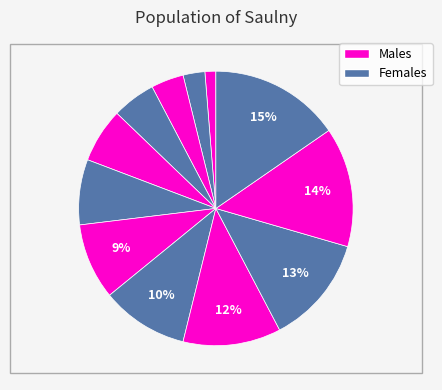

How many segments does this pie chart have?

12